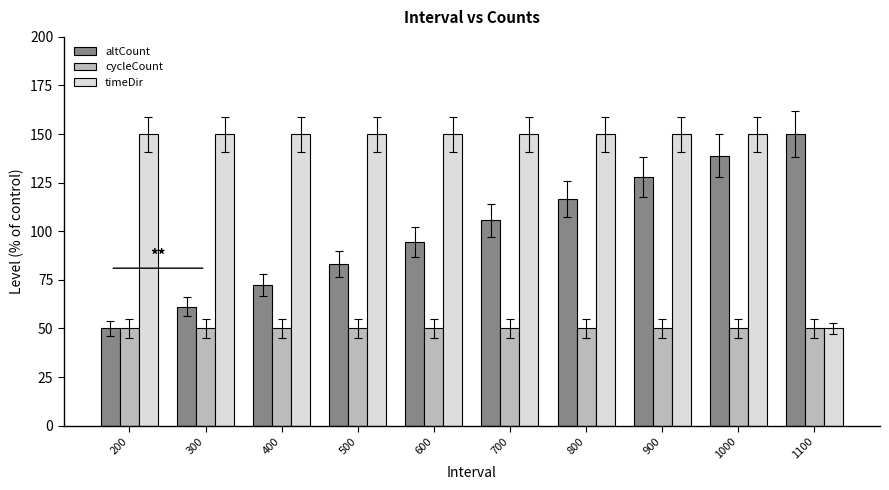

Reading left to right, extract all data points from this chart.

altCount: 200=50.0	300=61.1	400=72.2	500=83.3	600=94.4	700=105.6	800=116.7	900=127.8	1000=138.9	1100=150.0
cycleCount: 200=50.0	300=50.0	400=50.0	500=50.0	600=50.0	700=50.0	800=50.0	900=50.0	1000=50.0	1100=50.0
timeDir: 200=150.0	300=150.0	400=150.0	500=150.0	600=150.0	700=150.0	800=150.0	900=150.0	1000=150.0	1100=50.0